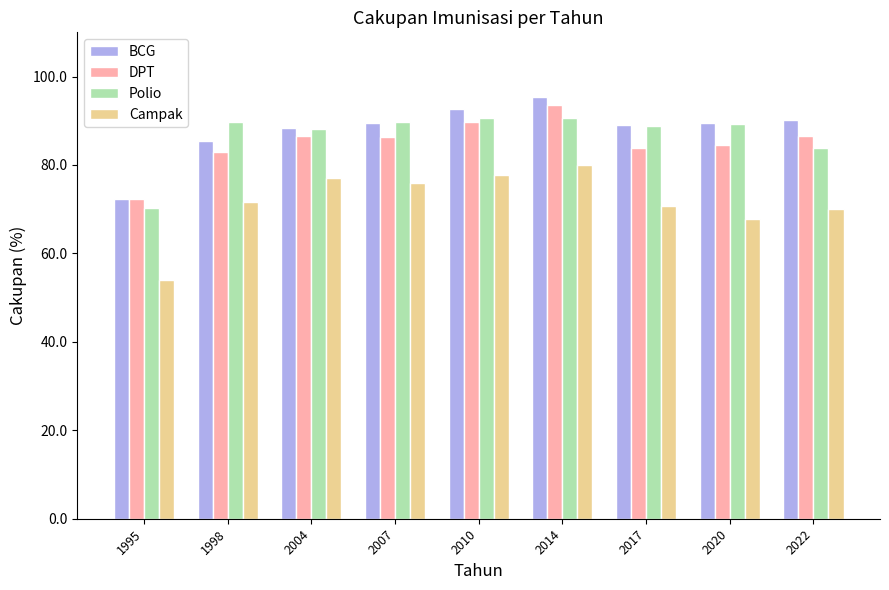

What is the value of the DPT bar at the 7th from the left?

83.8